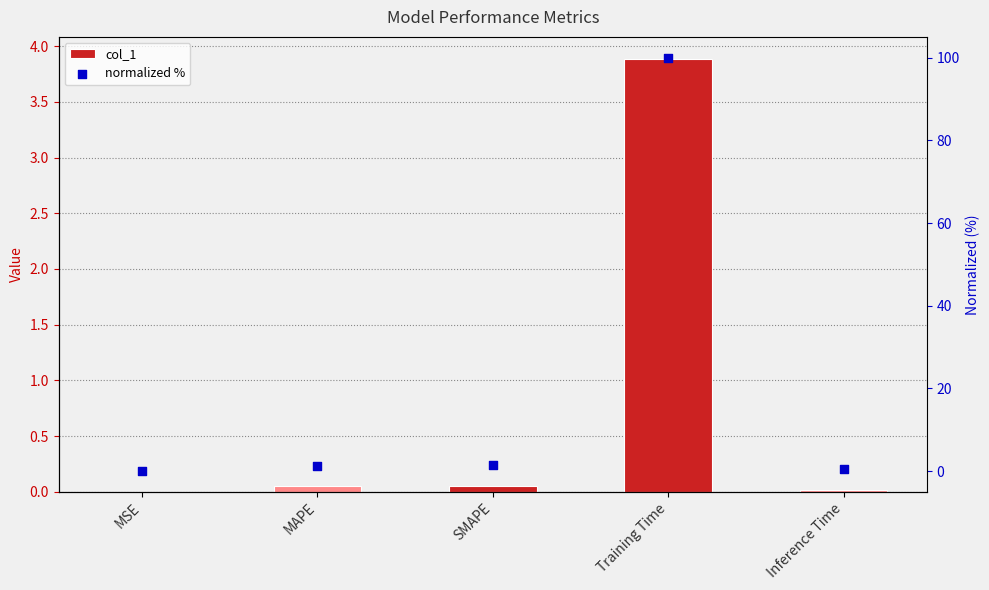

Which series contains the lowest Y value?

col_1